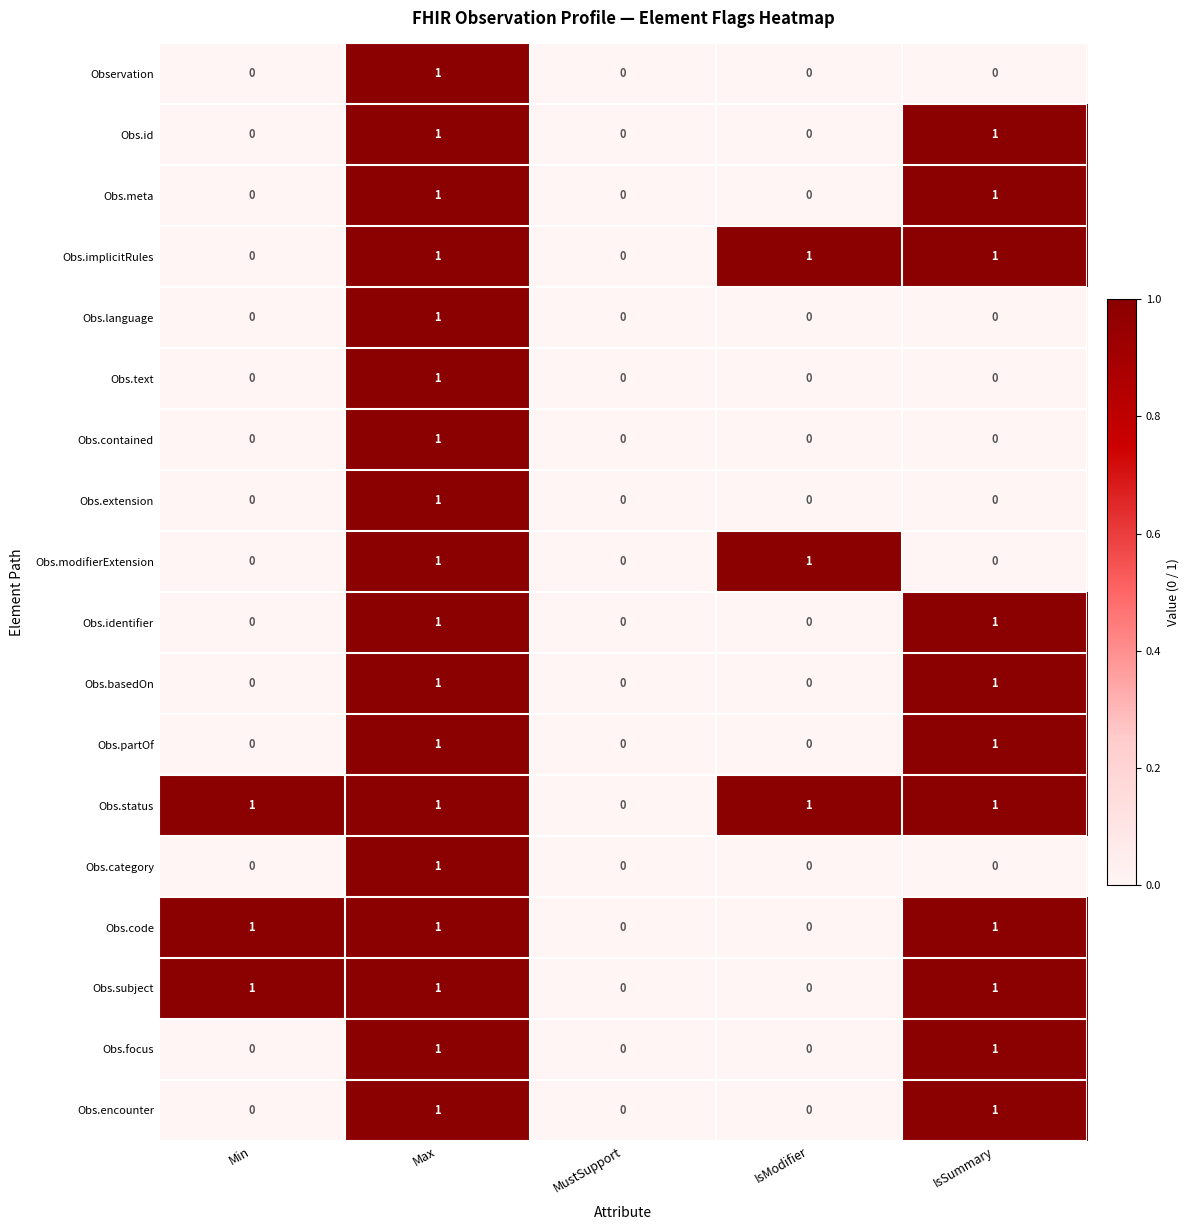

Is the value of Obs.extension at Min greater than the value of Obs.code at IsSummary?

No